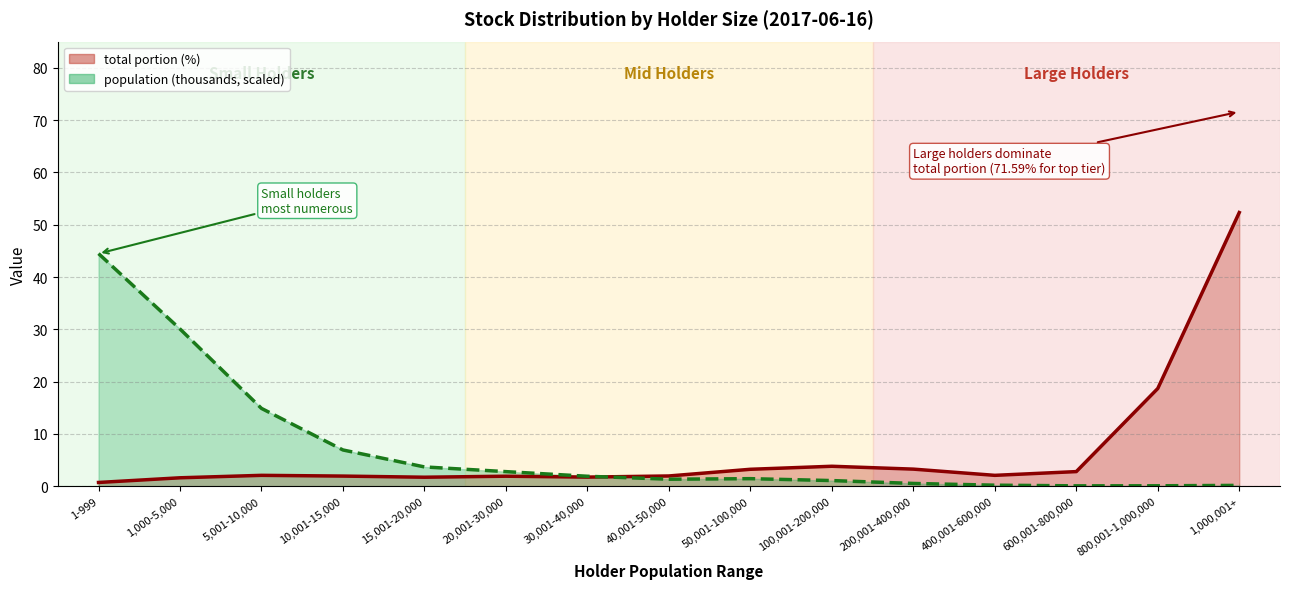

Which has a higher value, 200,001-400,000 or 5,001-10,000?

5,001-10,000